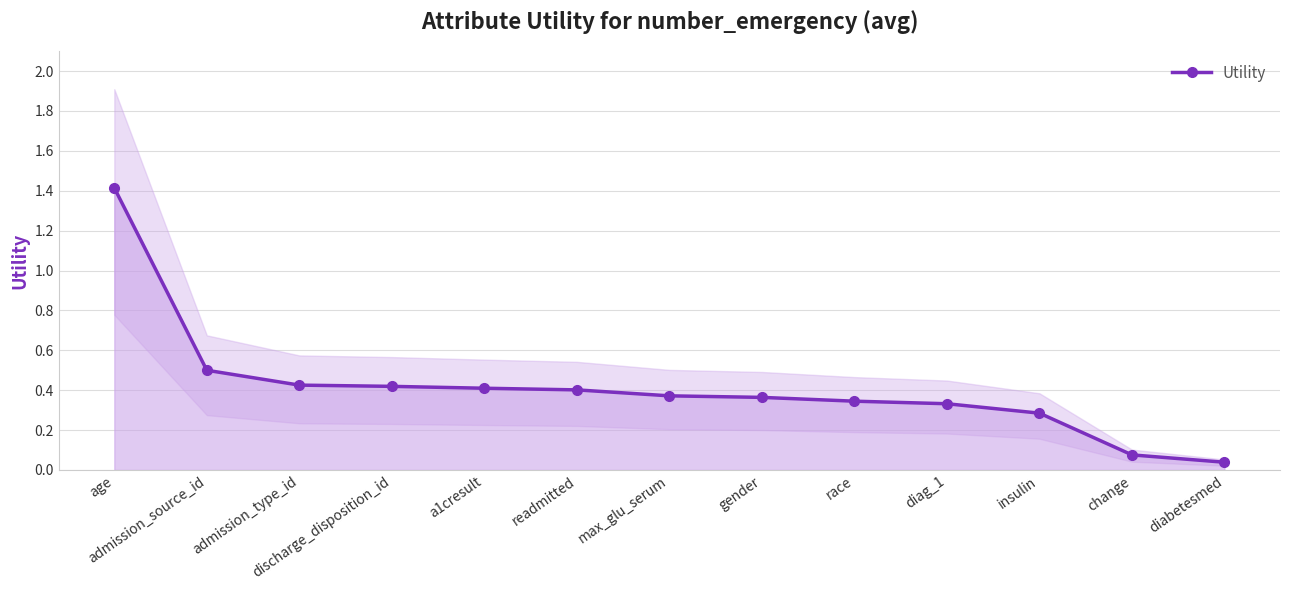

Is this an area chart (filled region under the line)?

No